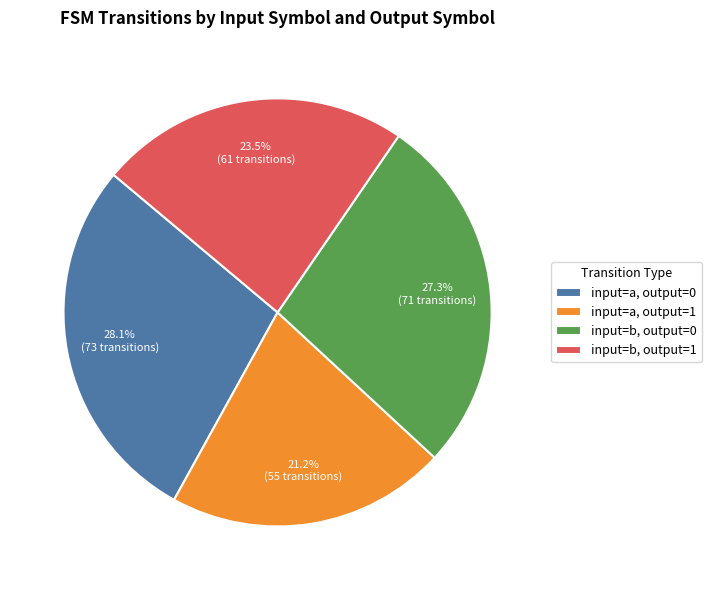

Which category has the biggest portion of the pie?

input=a, output=0